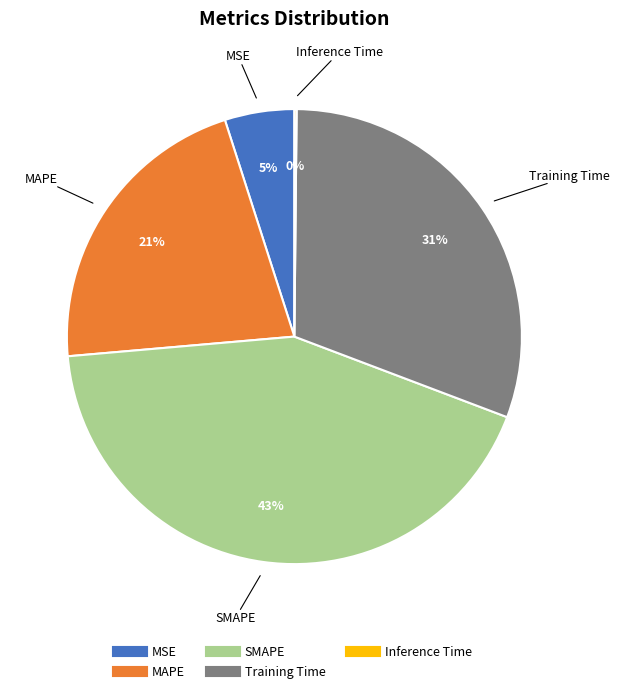

To the nearest percent, what portion does SMAPE represent?

43%